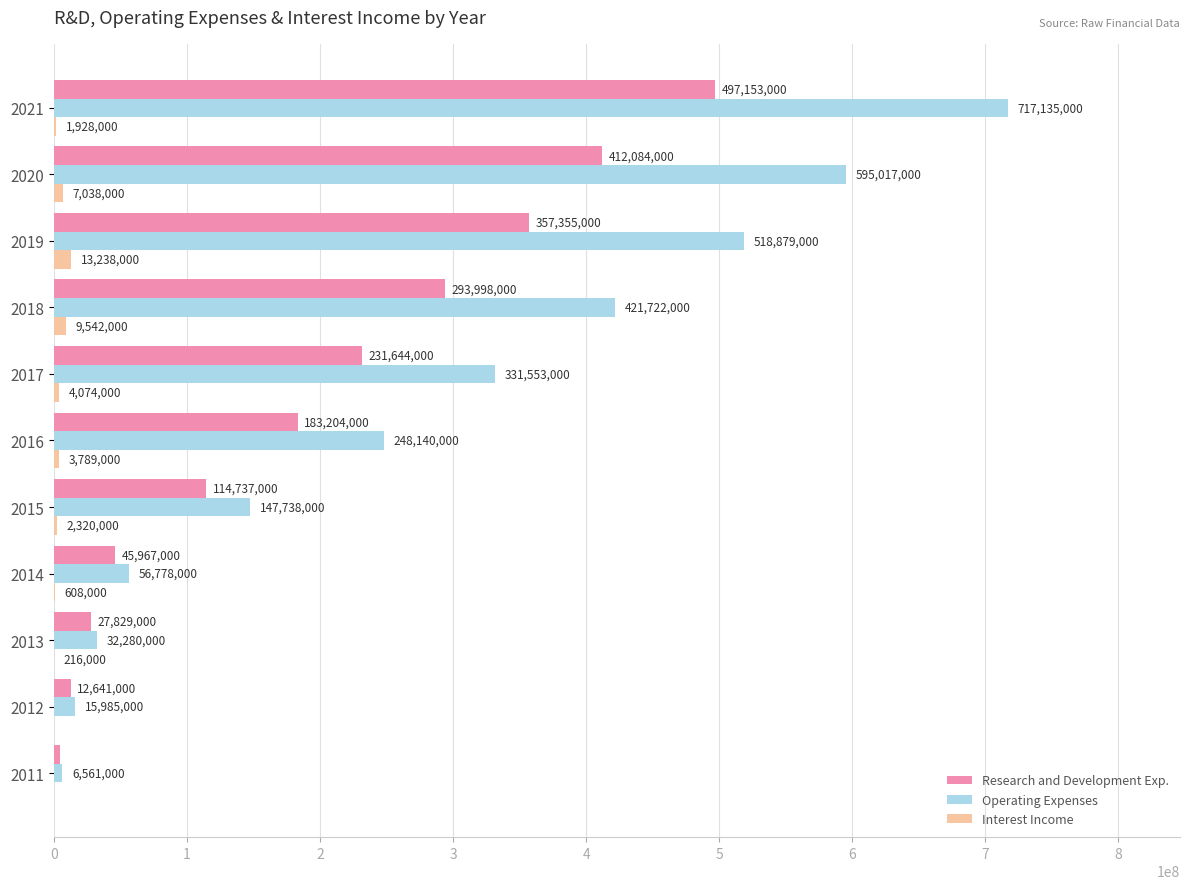

Is the value of Operating Expenses at 2019 greater than the value of Research and Development Exp. at 2016?

Yes